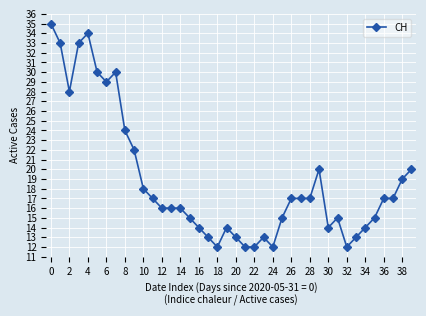

What is the value of the 9th point from the left?

24